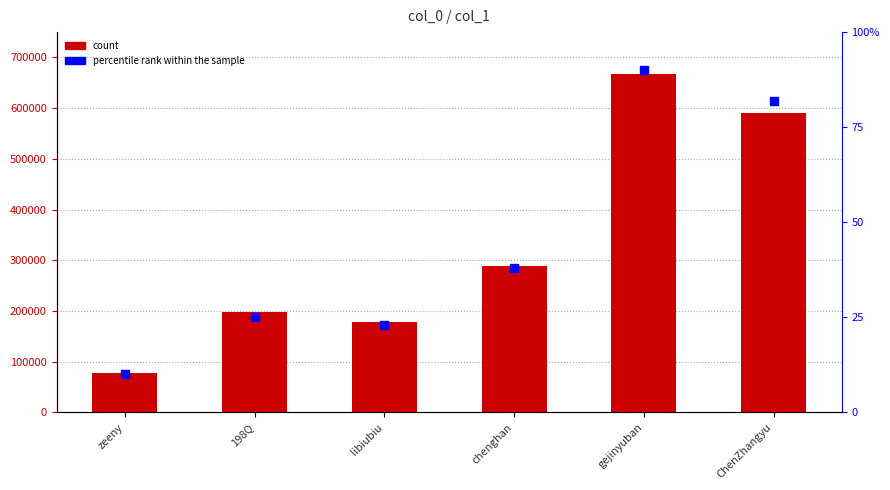

Which series reaches the maximum Y coordinate?

col_1